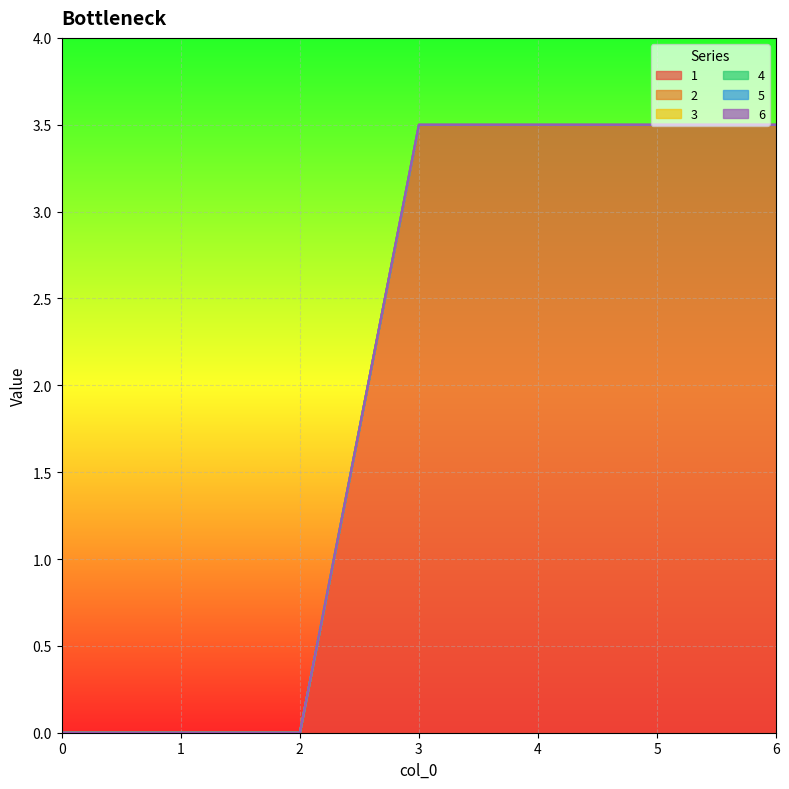

True or false: 4 and 5 cross at least once.

False